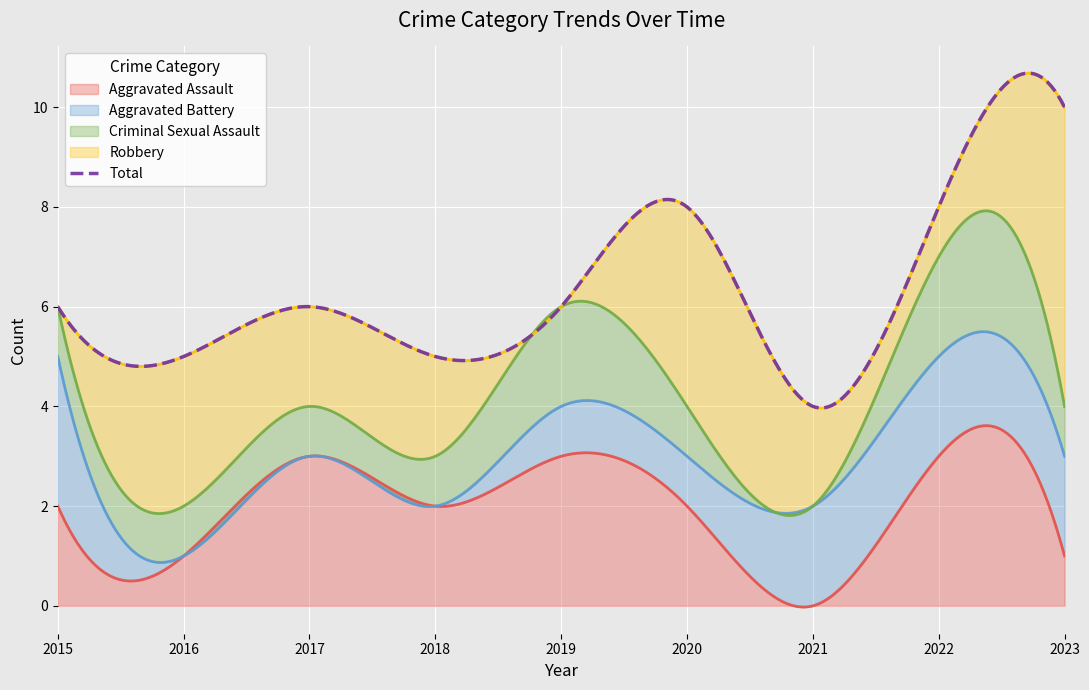

What is the value of the Aggravated Assault point at the 5th from the left?

3